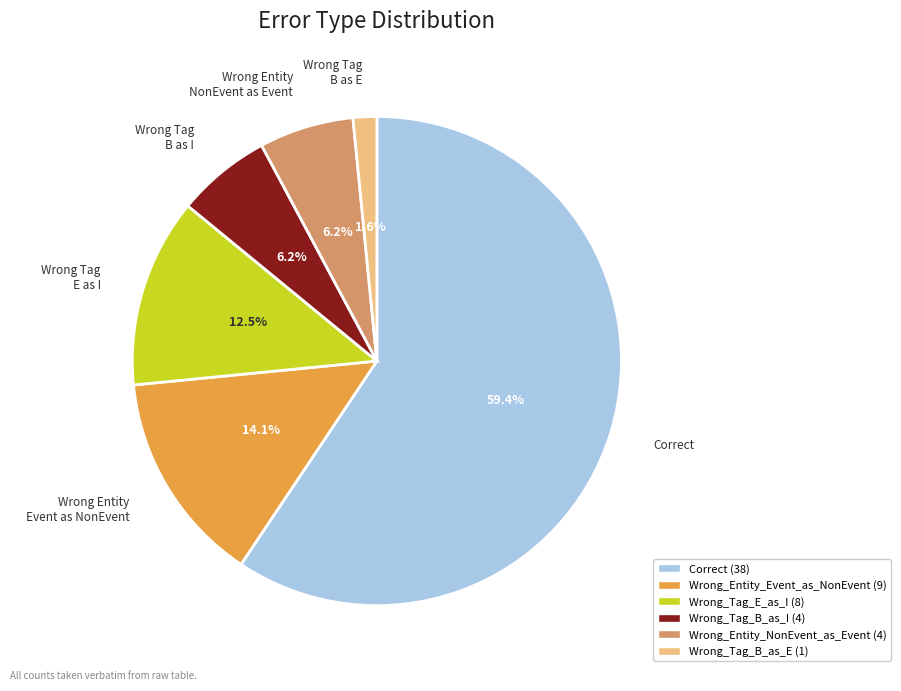

Count the number of slices in the pie.

6